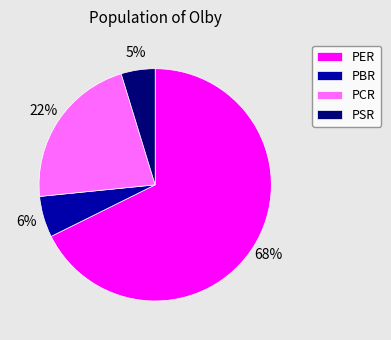

Does PER represent more than half of the total?

Yes